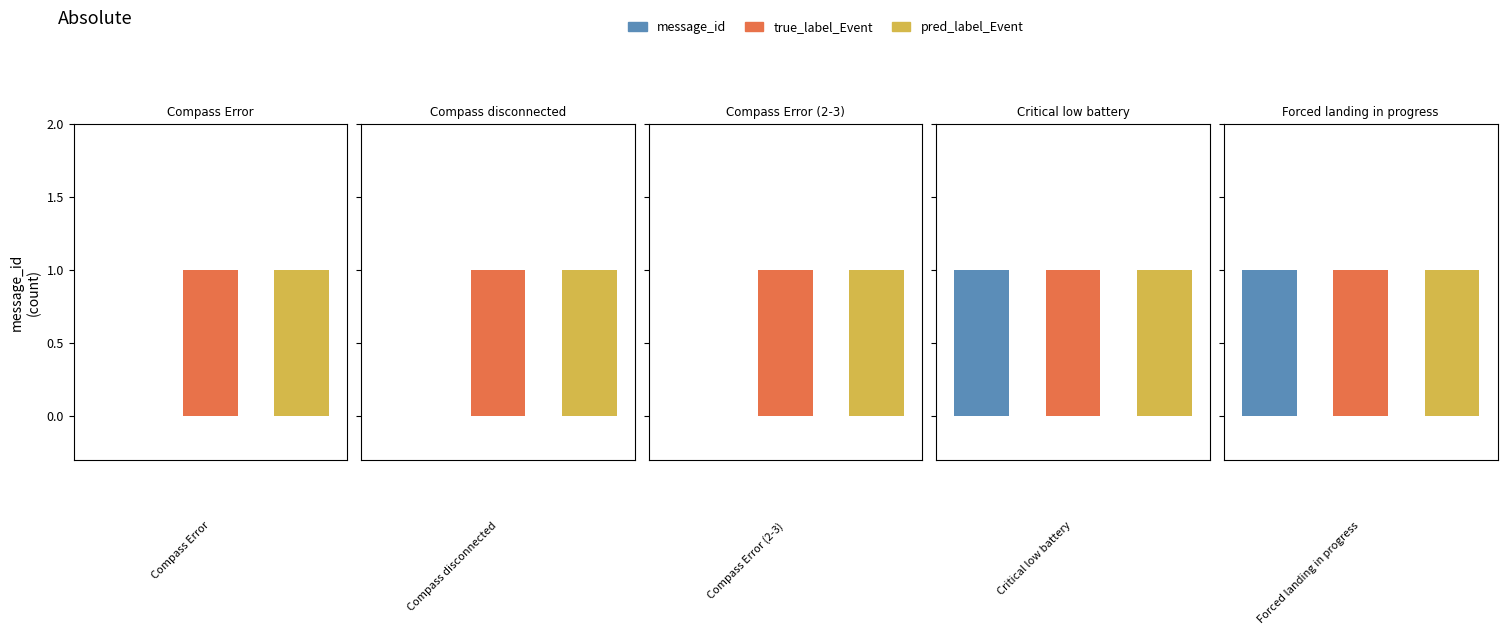

How many bars are there in each group?

3